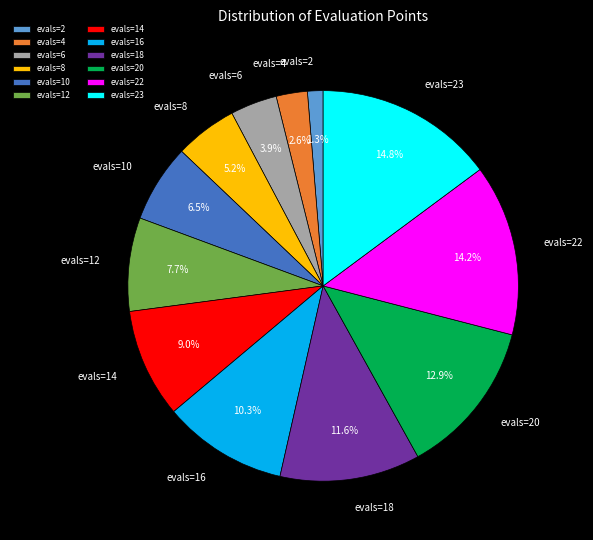

Count the number of slices in the pie.

12